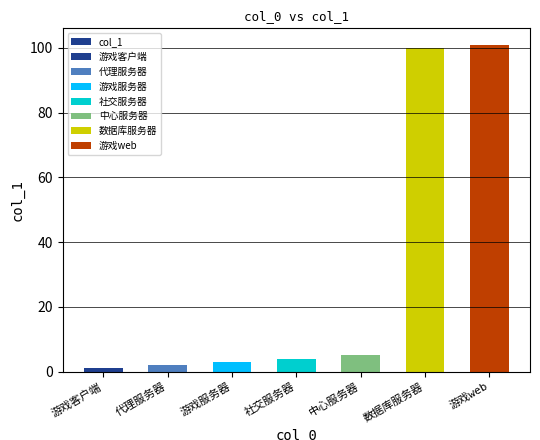

How many bars are there in total?

7